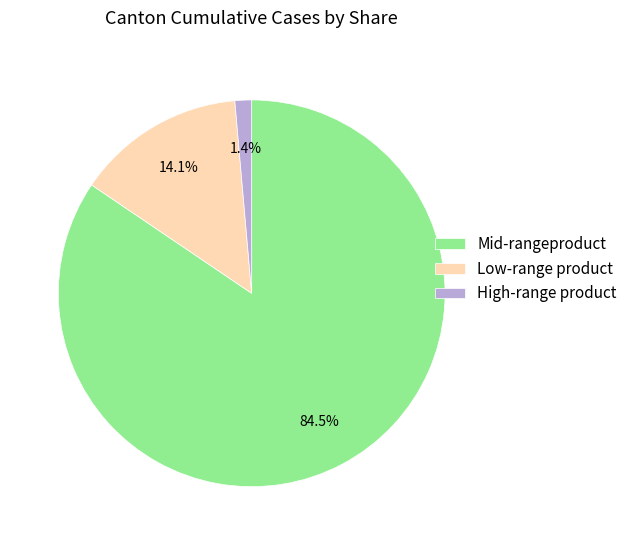

Which has a higher value, Low-range product or High-range product?

Low-range product